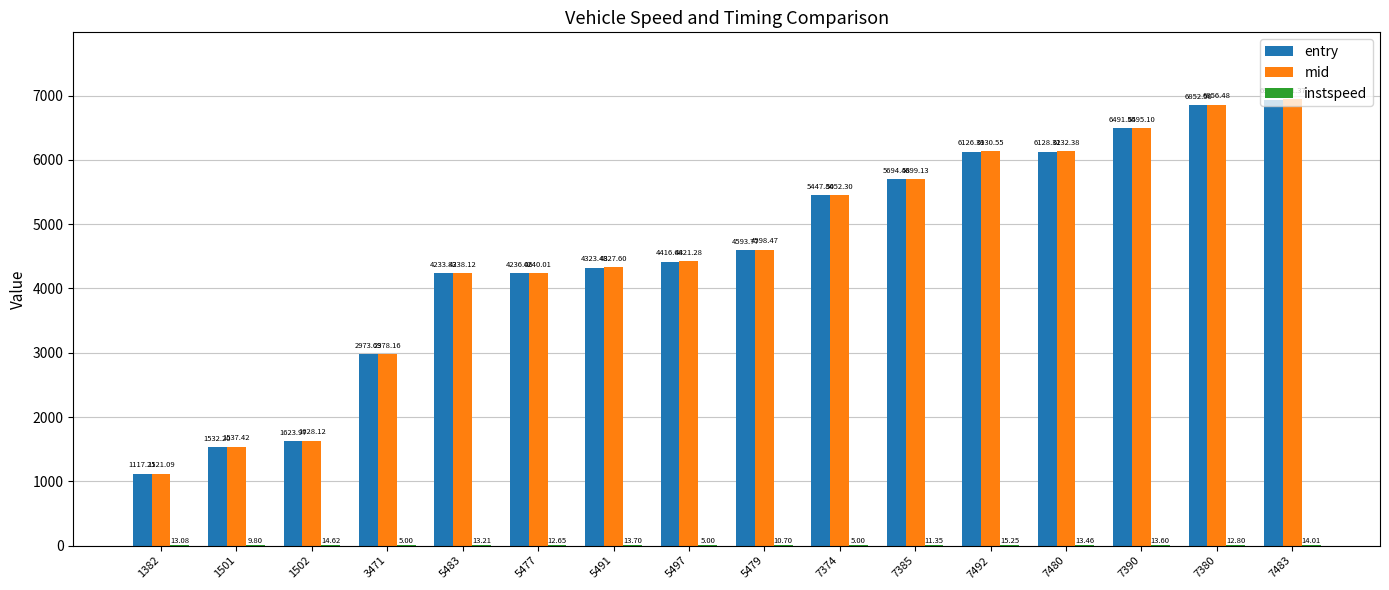

What is the total value across all series at 7374?

10905.1